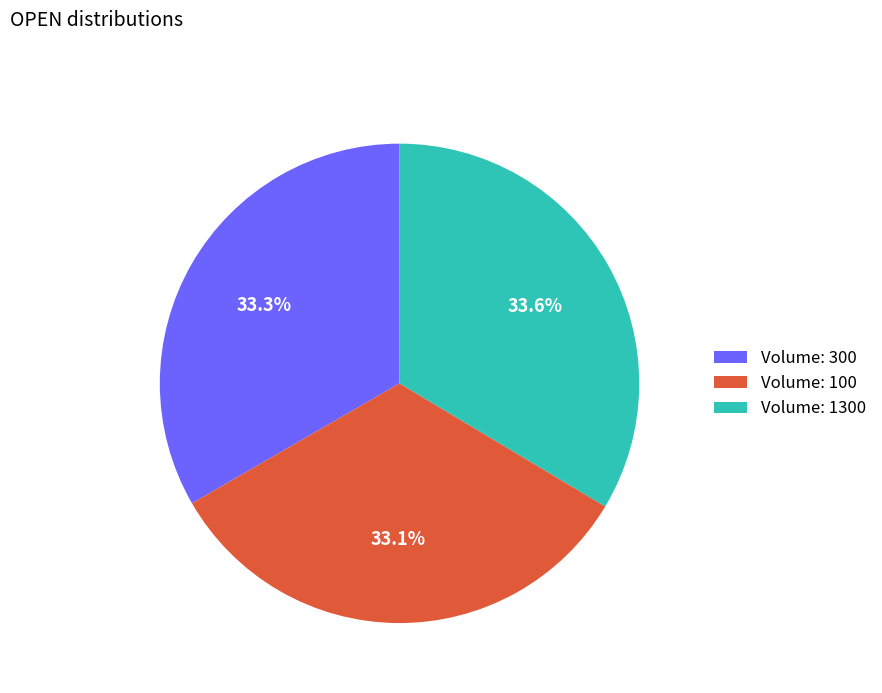

How many slices are in this pie chart?

3